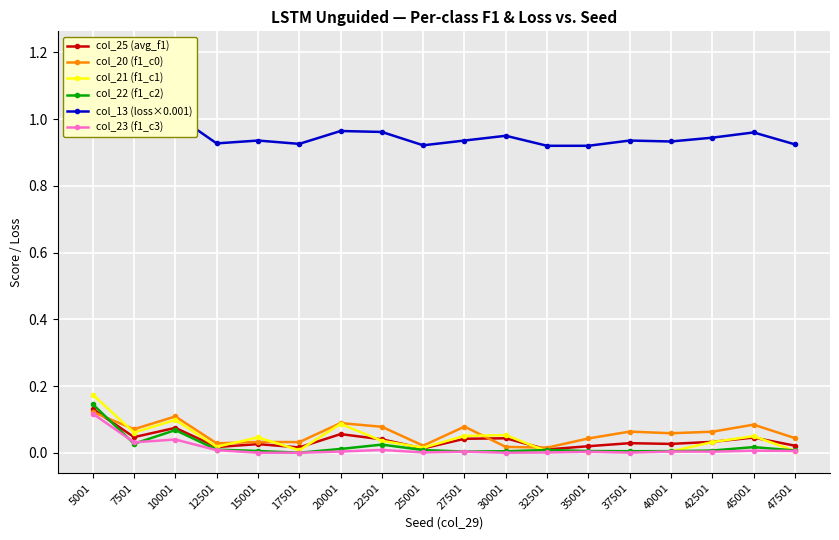

Where is the first local minimum for col_25 (avg_f1)?

7501